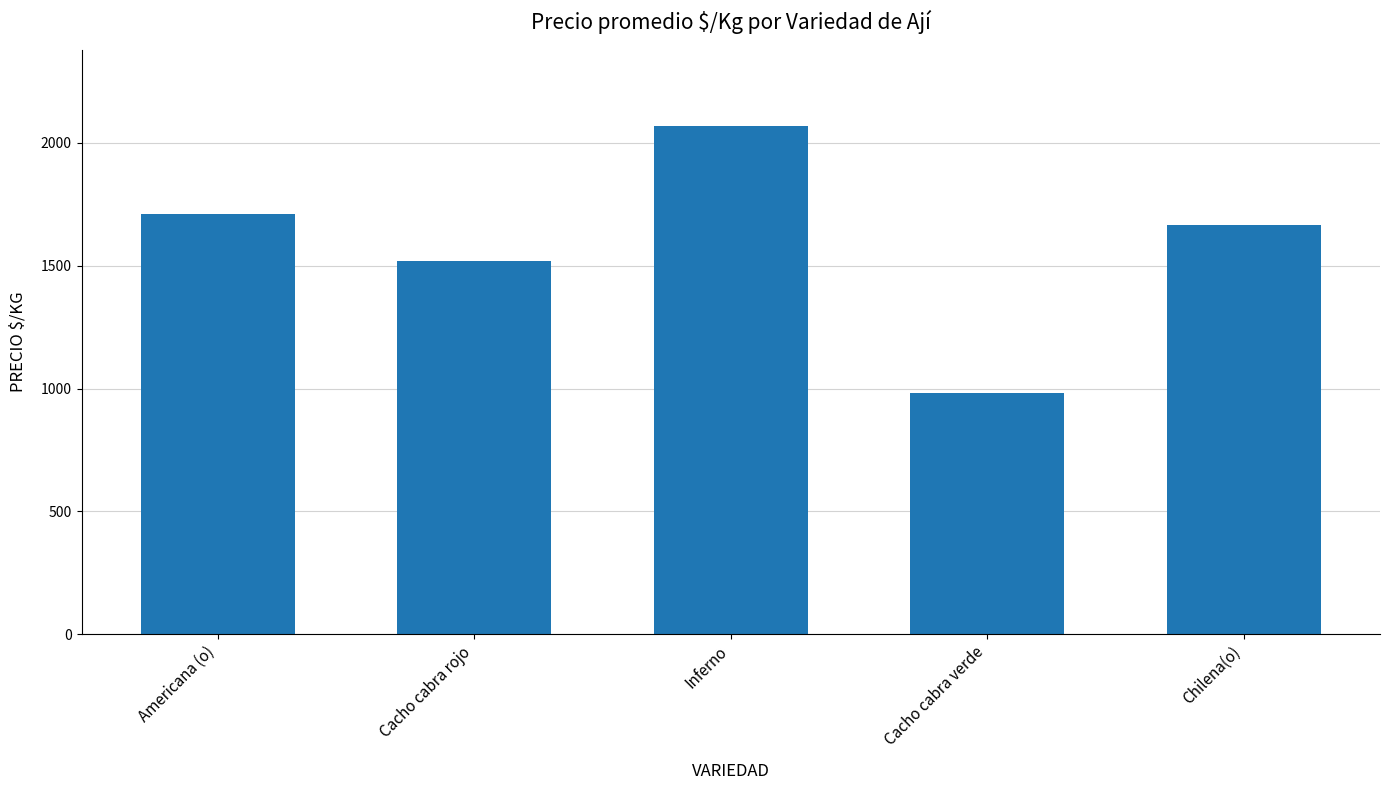

What is the ratio of the value at Americana (o) to the value at Inferno?

0.8